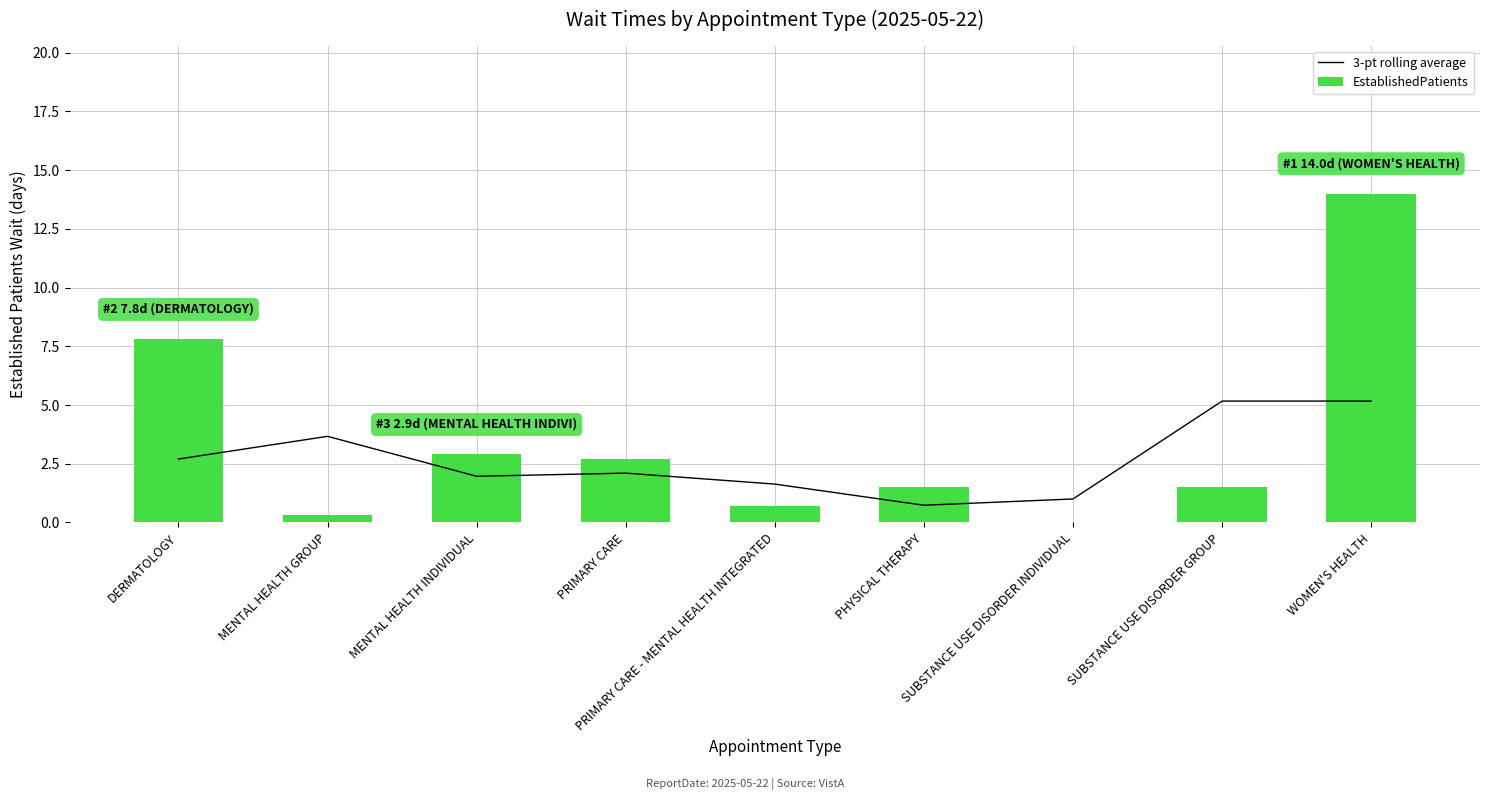

What is the total value across all series at MENTAL HEALTH GROUP?

4.0